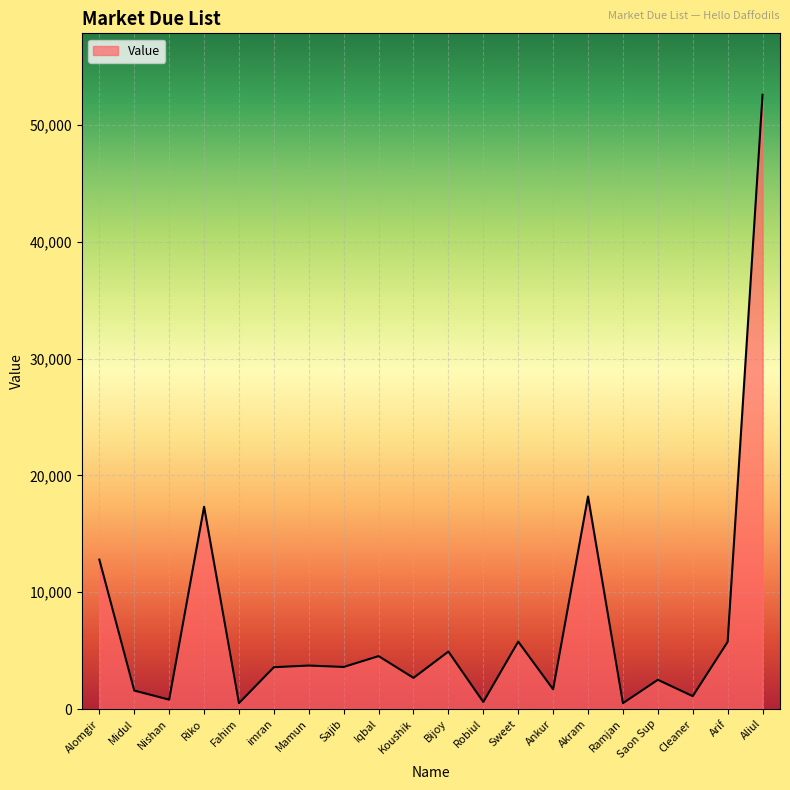

What is the difference between the maximum and minimum values?

52076